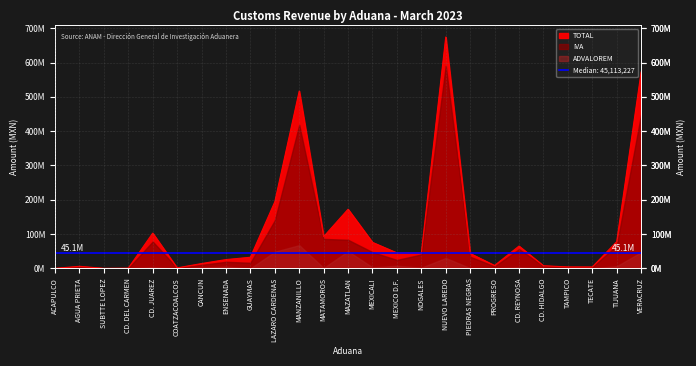

Which series has the widest spread of values?

TOTAL